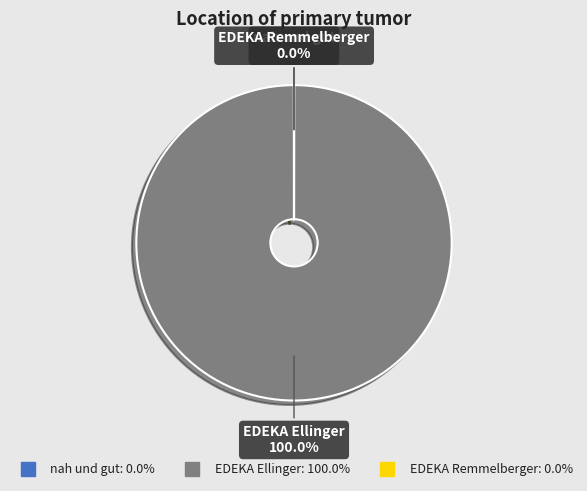

Is there a majority slice in this chart?

Yes